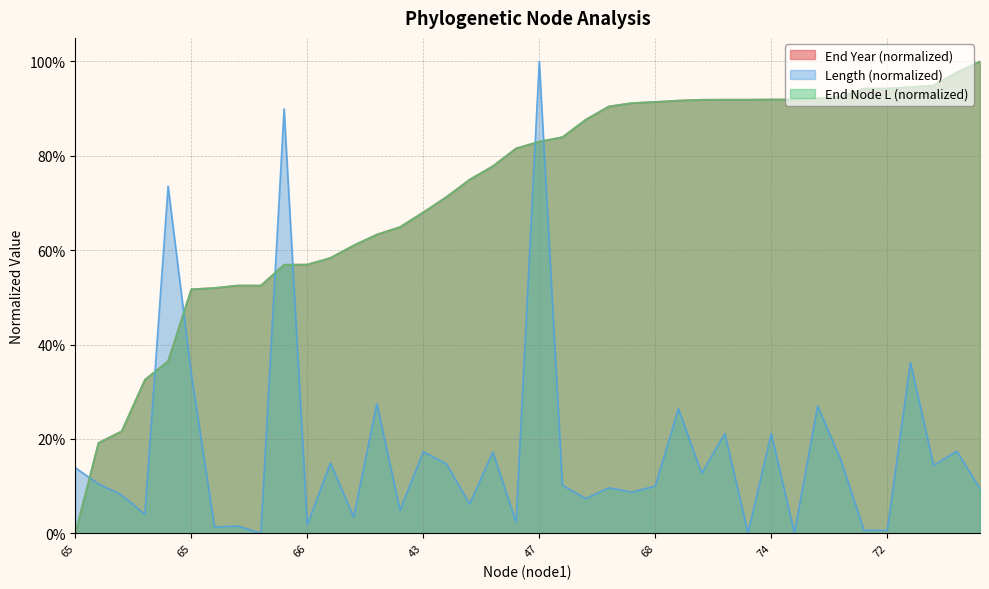

Is the value of length at 62 greater than the value of endYear at 49?

No